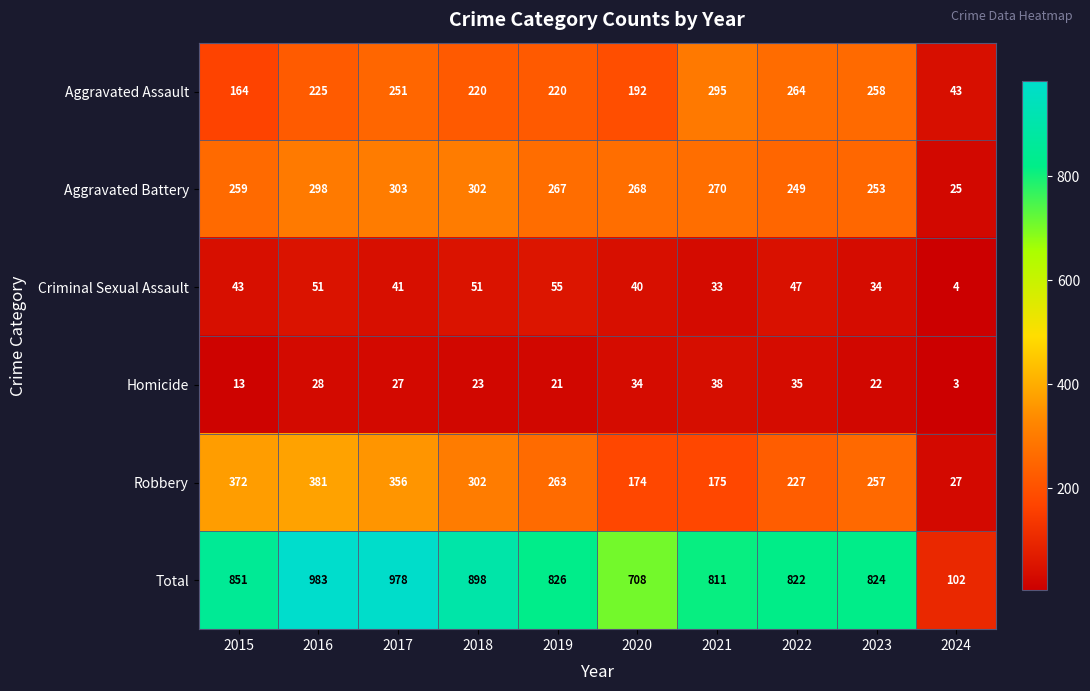

What is the spread (max minus min) of values at 2022?

787